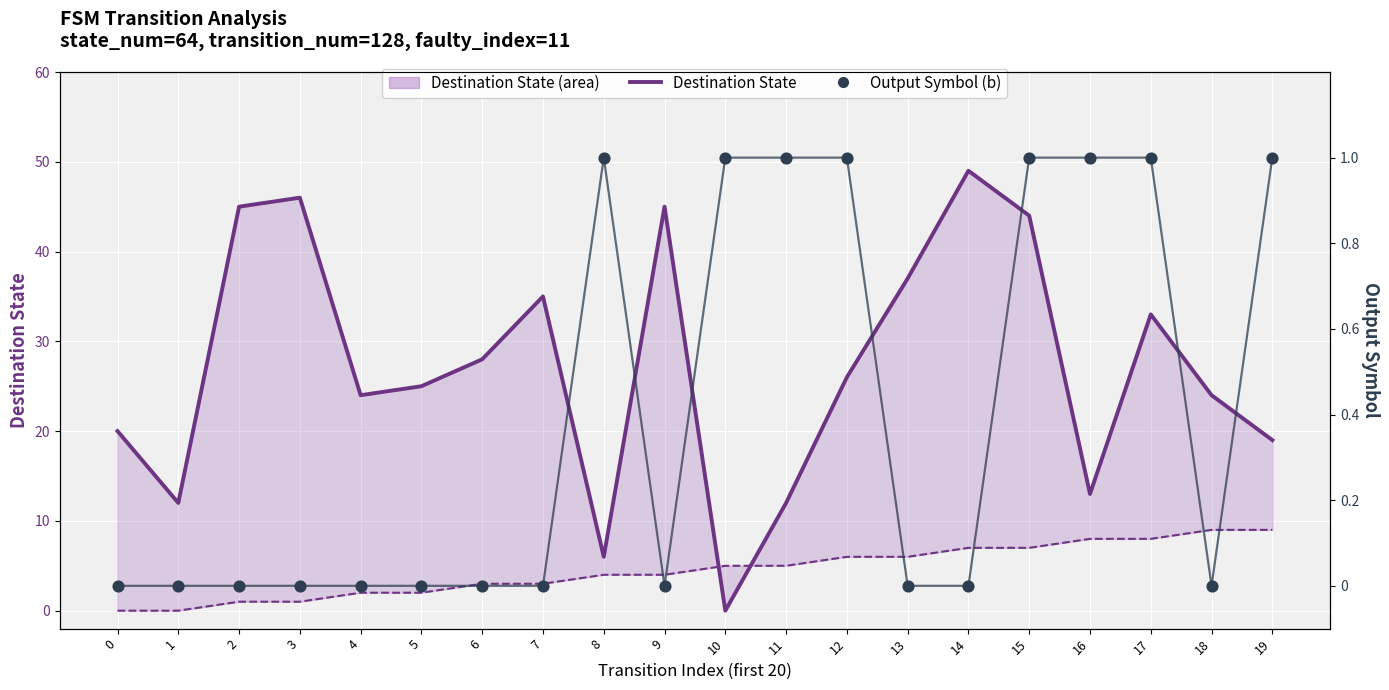

What is the total value across all series at 14?

56